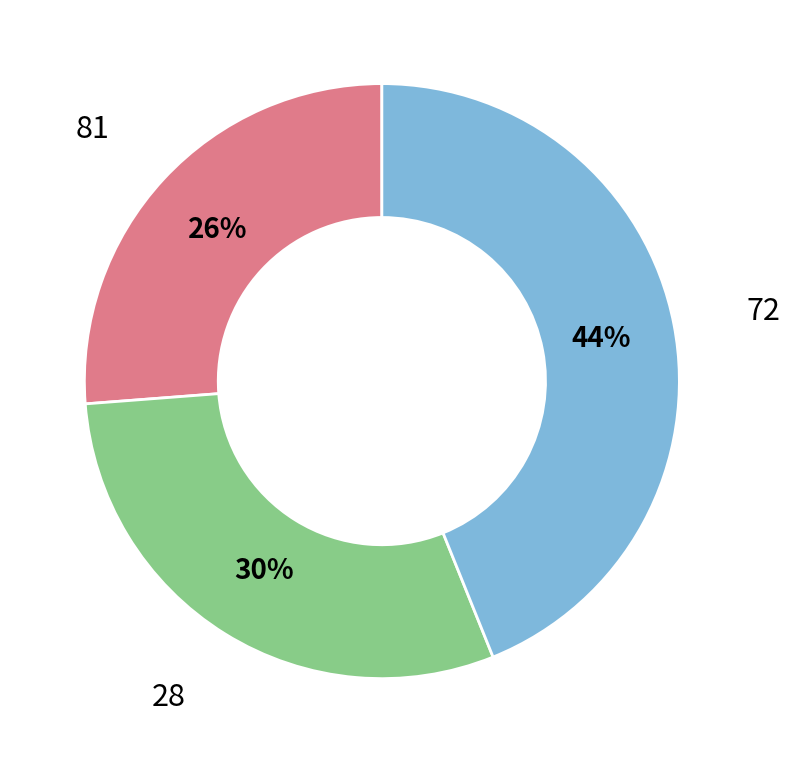

Is it true that 81 is 37% of the pie?

False